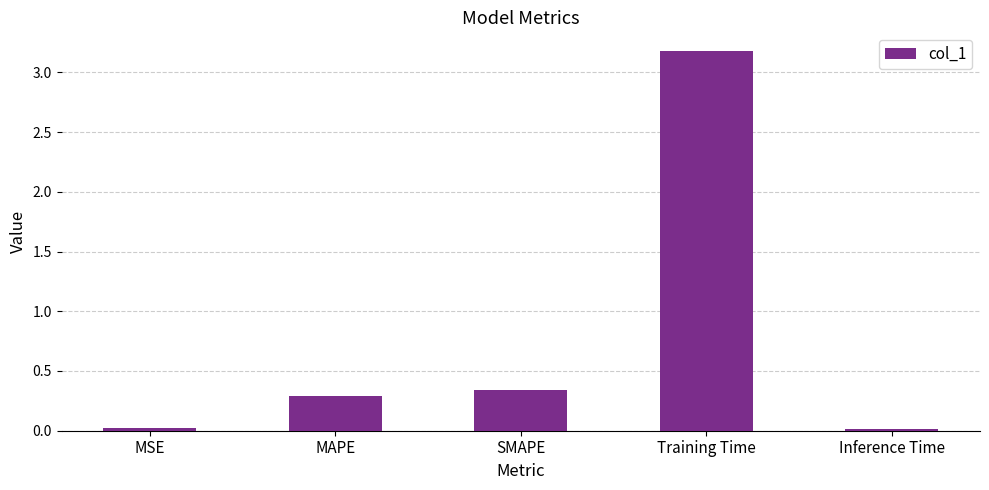

What is the sum of all values?

3.8